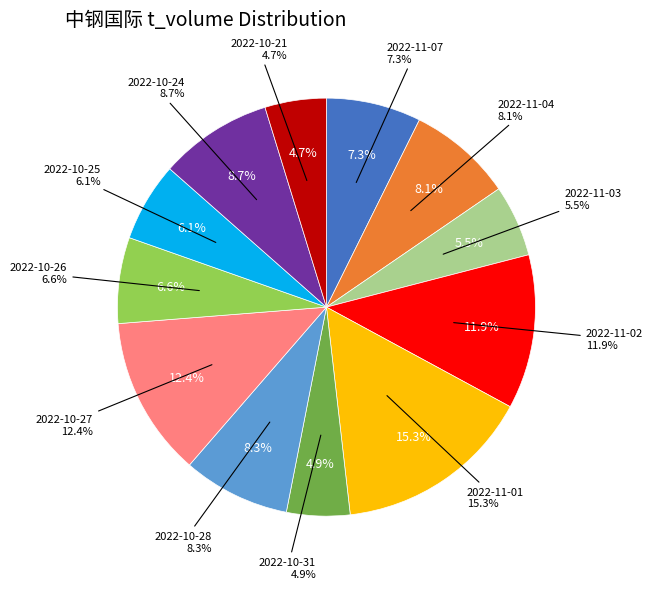

To the nearest percent, what portion does 2022-10-25 represent?

6%